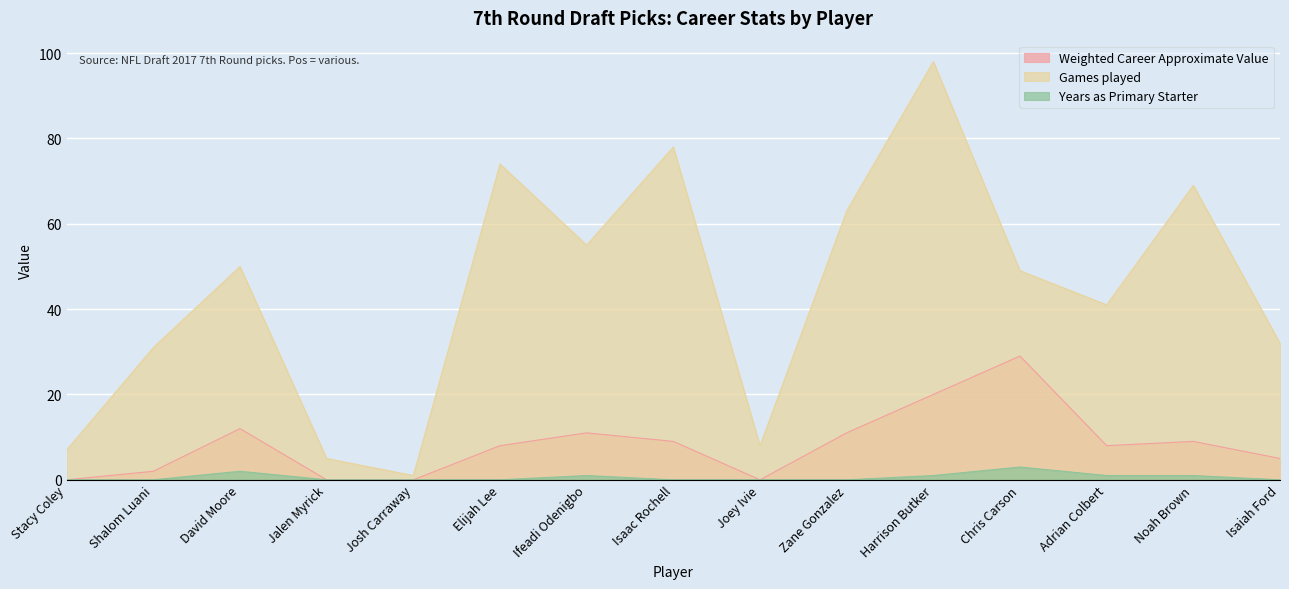

What is the label of the 1st point from the left?

Stacy Coley